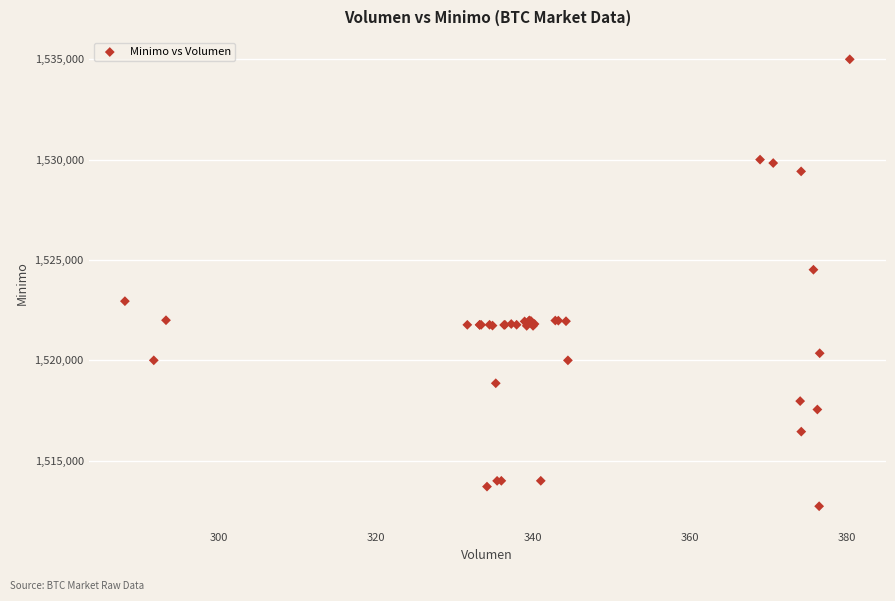

What Y value in the scatter plot is closest to 1523862?

1524513